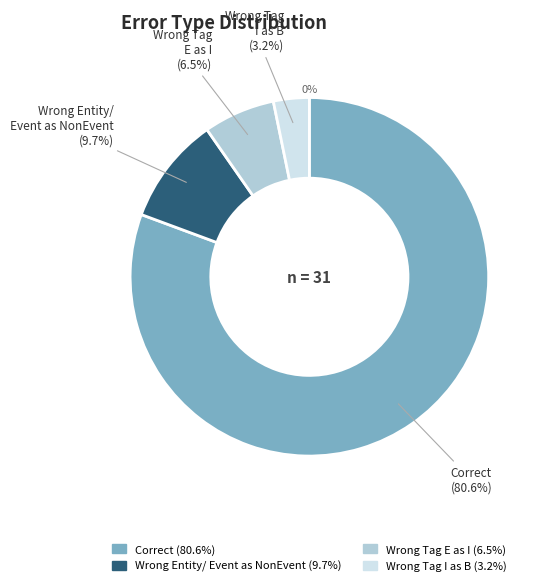

To the nearest percent, what portion does Wrong_Tag_E_as_I represent?

6%